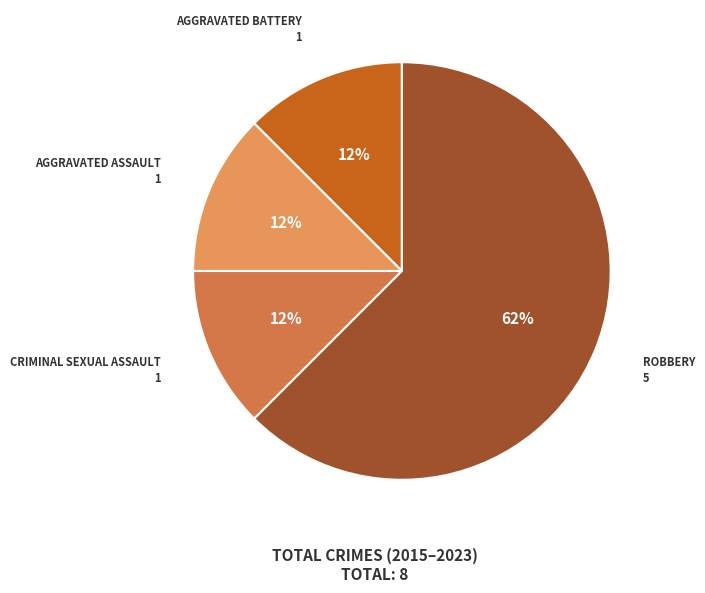

How many segments does this pie chart have?

4